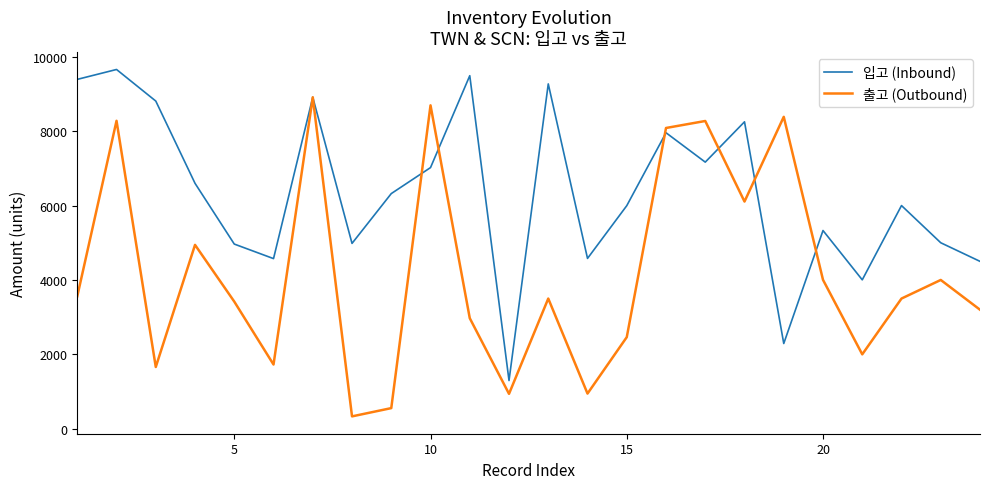

How many interior local peaks does the 출고 (Outbound) series have?

8